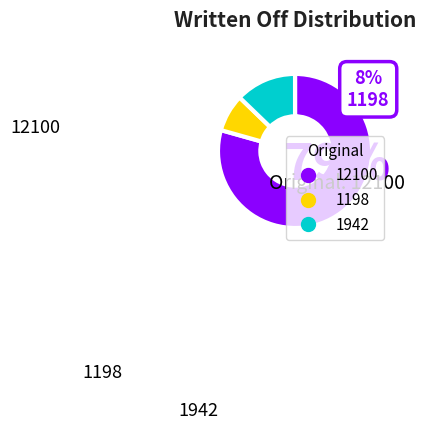

What is the largest slice in the pie chart?

12100